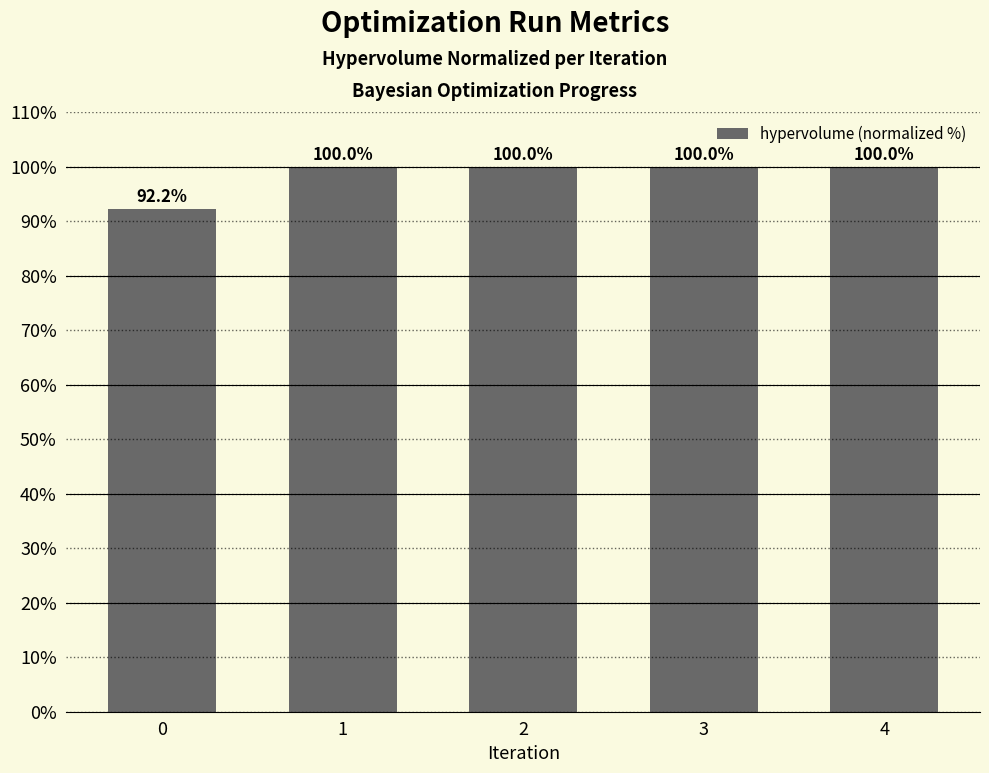

What is the value of the 2nd bar from the left?

100.0